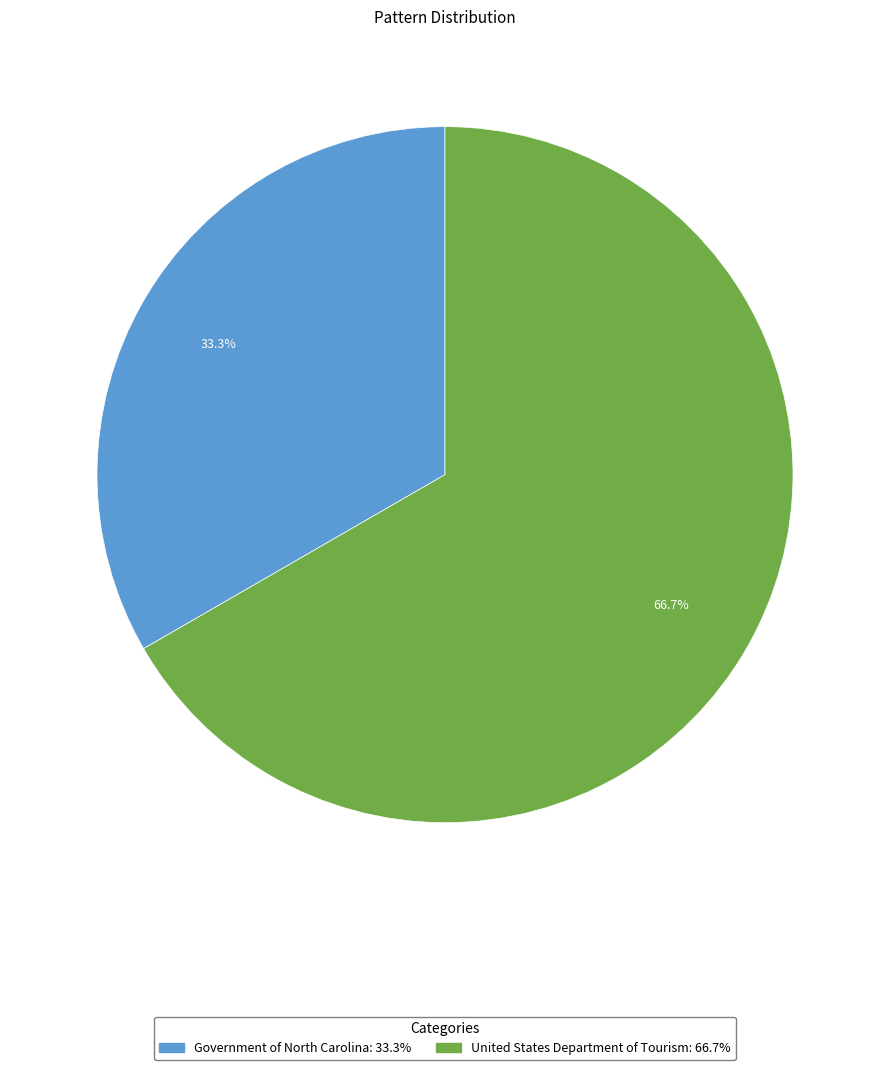

Approximately how many times larger is the value at United States Department of Tourism compared to Government of North Carolina?

2.0